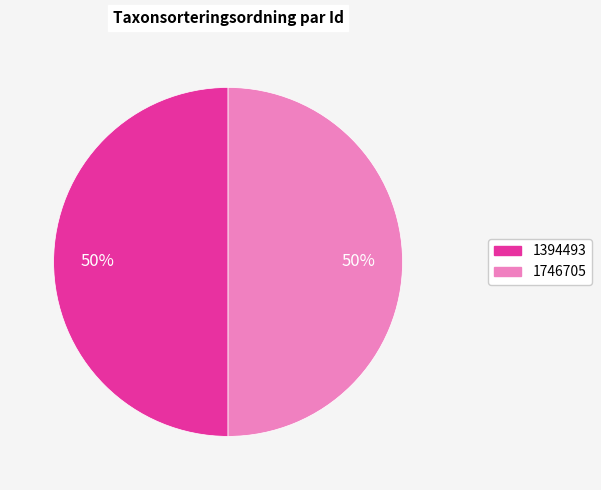

To the nearest percent, what percentage of the pie is 1746705?

50%